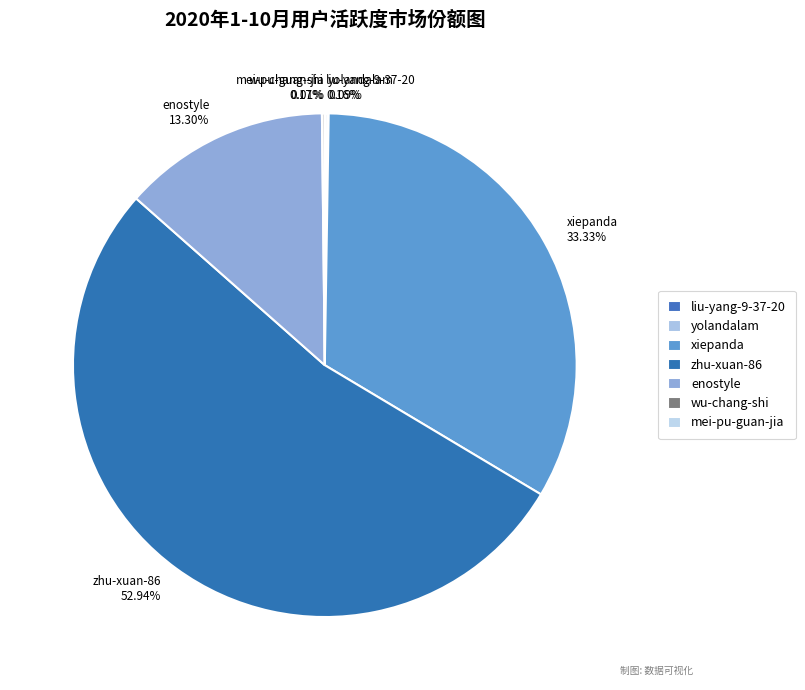

Which slice is the largest?

zhu-xuan-86